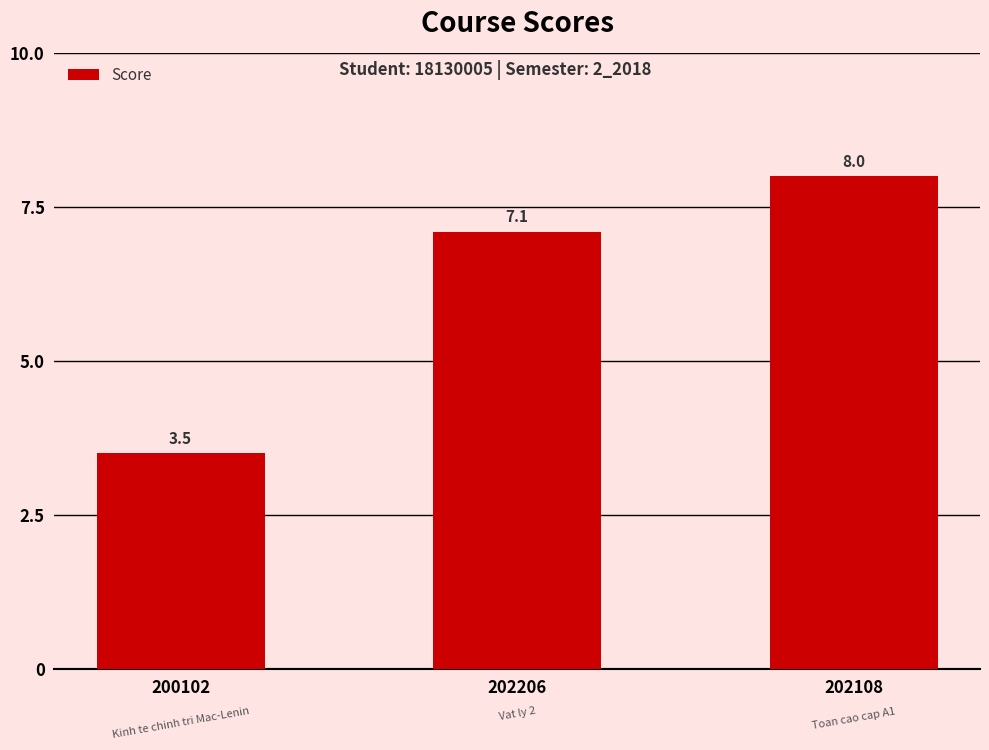

List the labels in order of value, smallest first.

200102, 202206, 202108